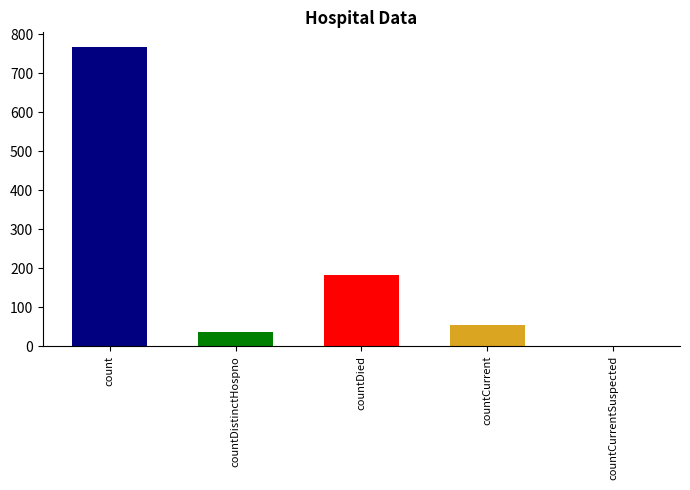

What is the label of the 4th bar from the left?

countCurrent